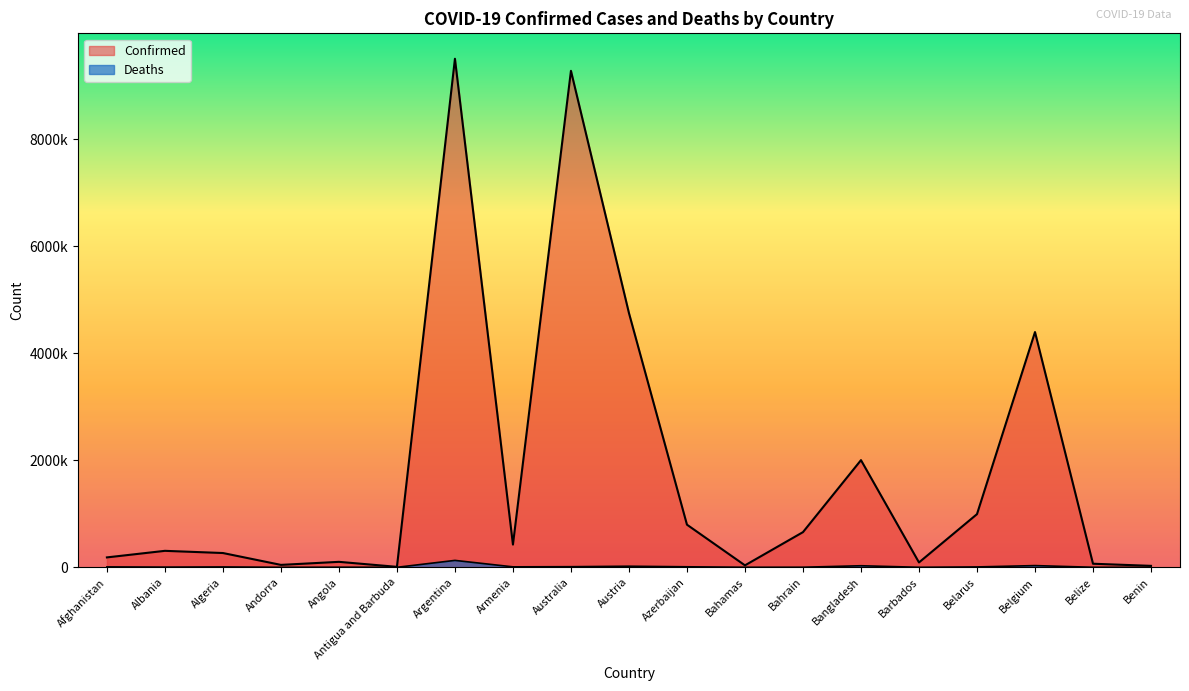

What is the lowest value of the Confirmed series?

8741